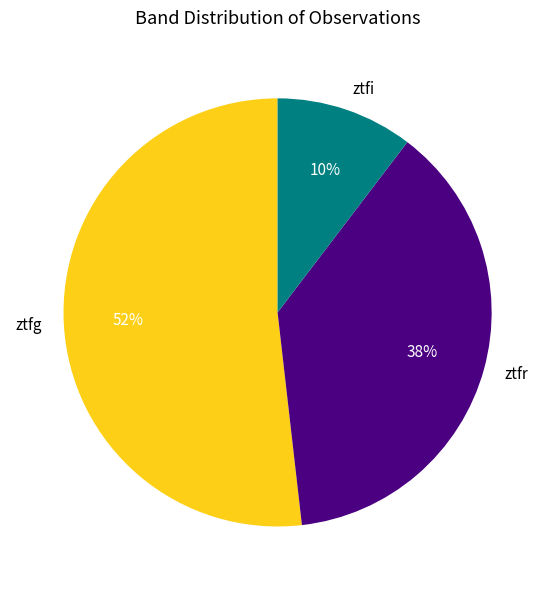

Which category has the smallest portion of the pie?

ztfi